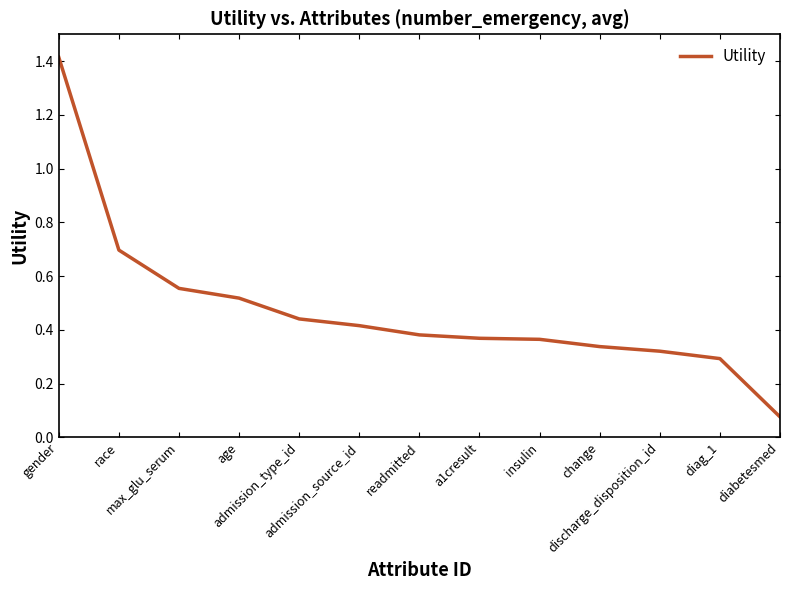

Reading left to right, transcribe all the data shown in this chart.

1.4	0.7	0.6	0.5	0.4	0.4	0.4	0.4	0.4	0.3	0.3	0.3	0.1